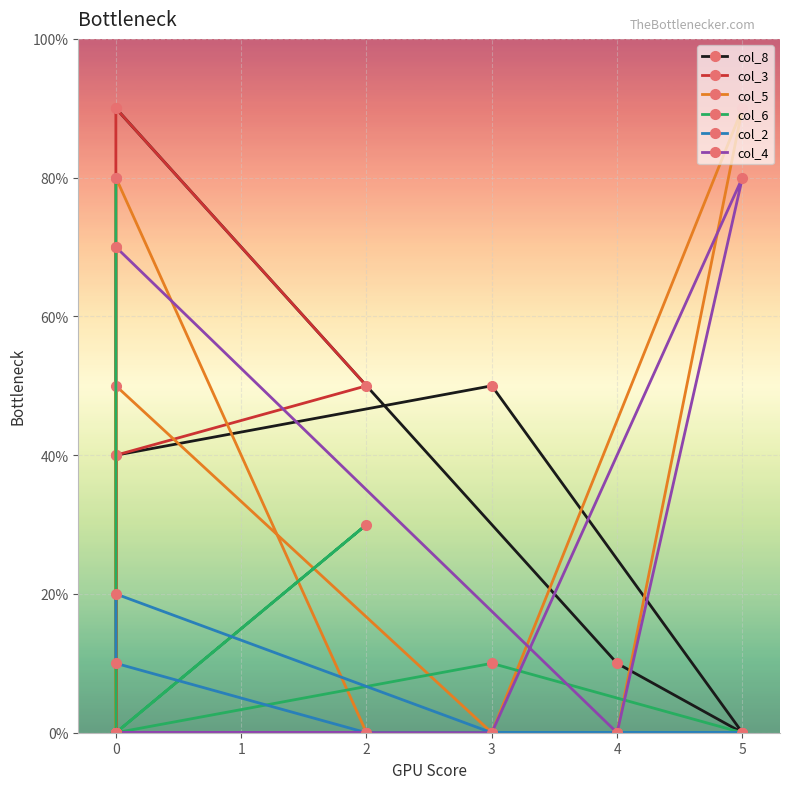

At 5, list the series in order from largest to smallest.

col_5, col_4, col_8, col_3, col_6, col_2